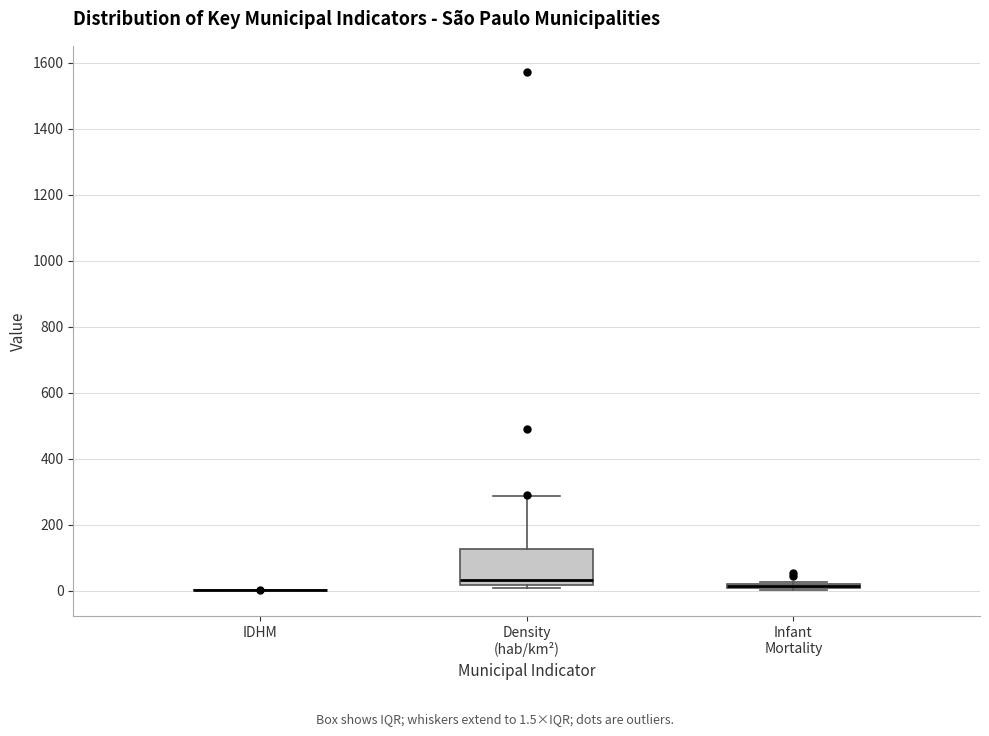

Comparing the boxes themselves (not the whiskers), which one is the tallest?

Density (hab/km²)